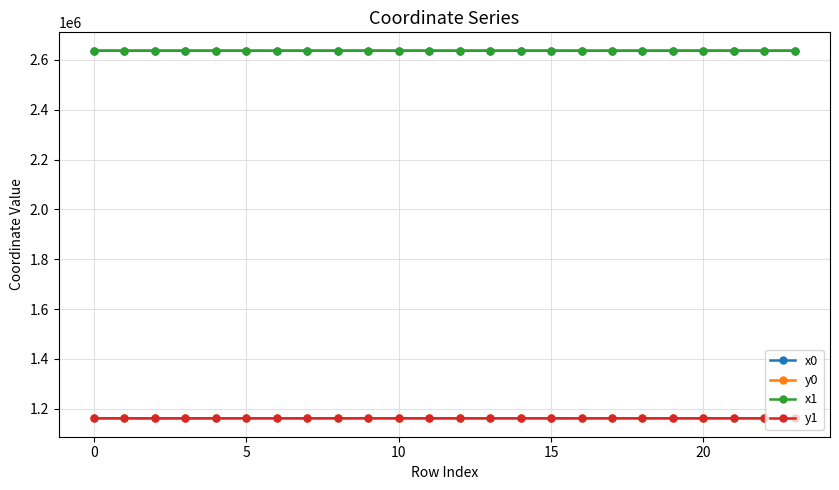

What is the difference between the maximum and minimum values in the y1 series?

129.0